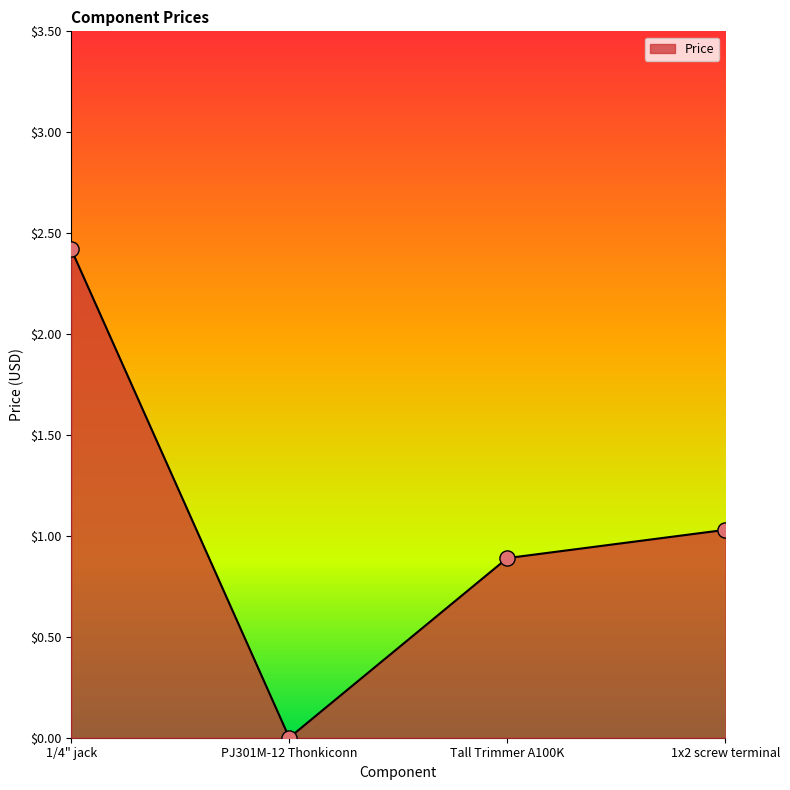

What is the change in value from 1/4" jack to PJ301M-12 Thonkiconn?

-2.4